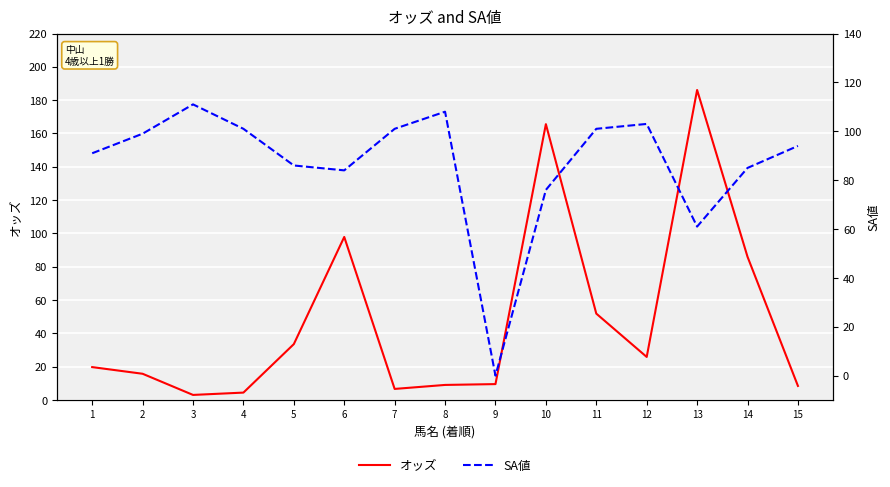

Where do SA値 and オッズ first cross each other?

5 and 6